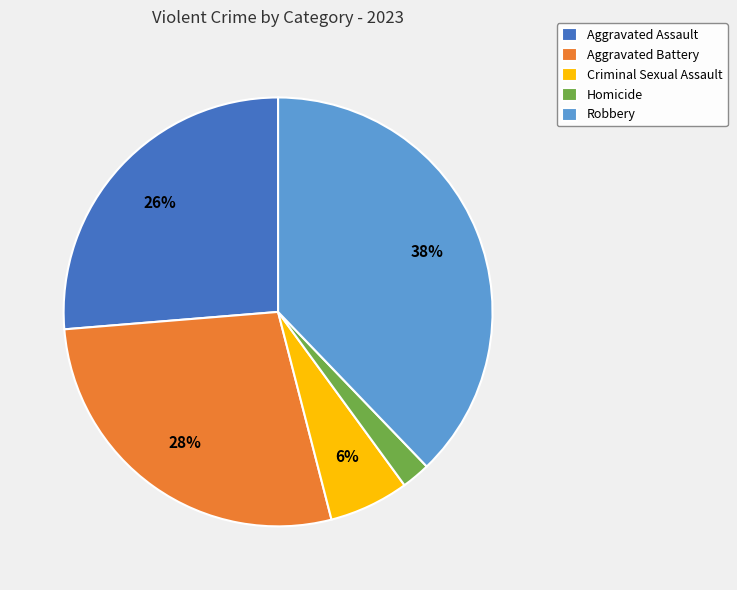

Approximately how many times larger is the value at Homicide compared to Aggravated Assault?

0.1